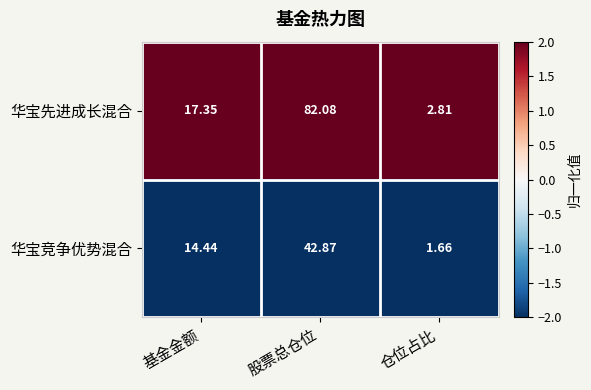

Rank the series at 仓位占比 from lowest to highest value.

华宝竞争优势混合, 华宝先进成长混合